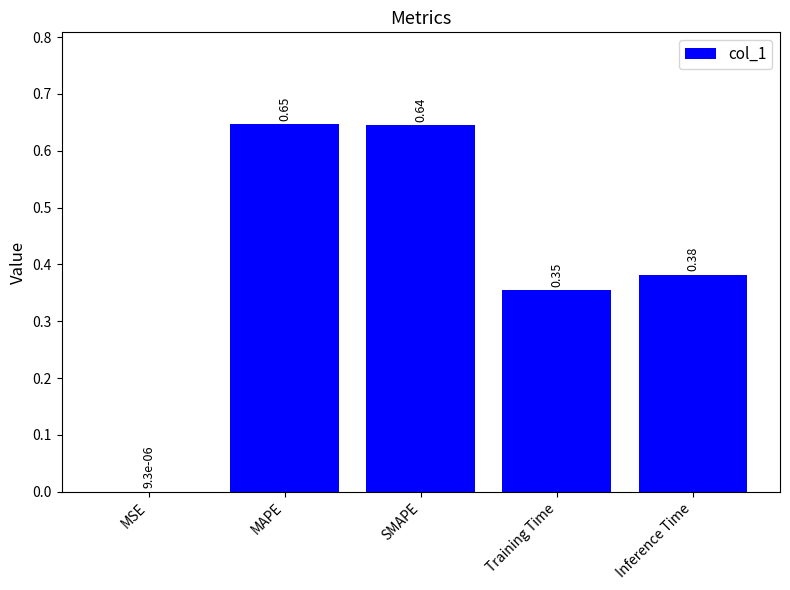

Where is the data nearest to the value 0?

MSE